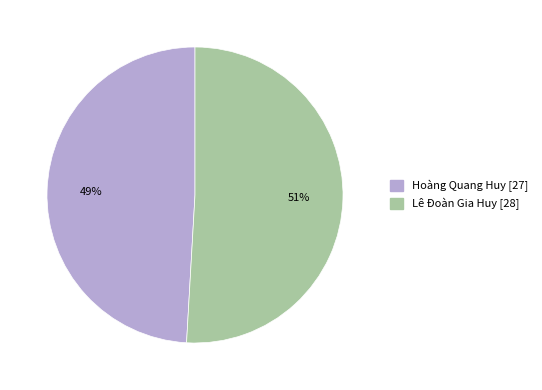

To the nearest percent, what is the combined percentage of Lê Đoàn Gia Huy and Hoàng Quang Huy?

100%